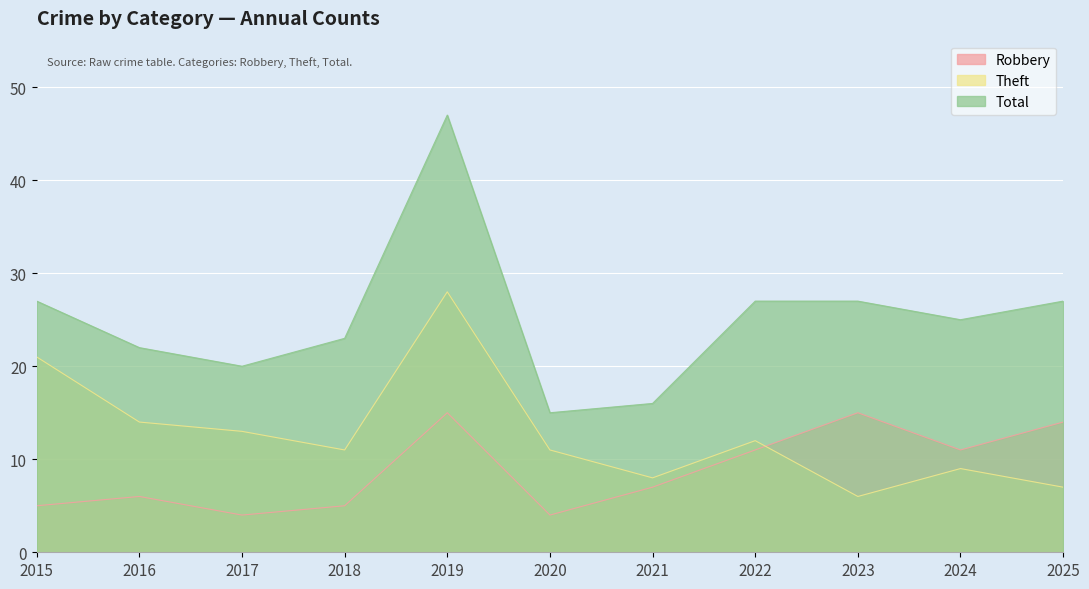

The value of Theft at 2025 is 12. True or false?

False